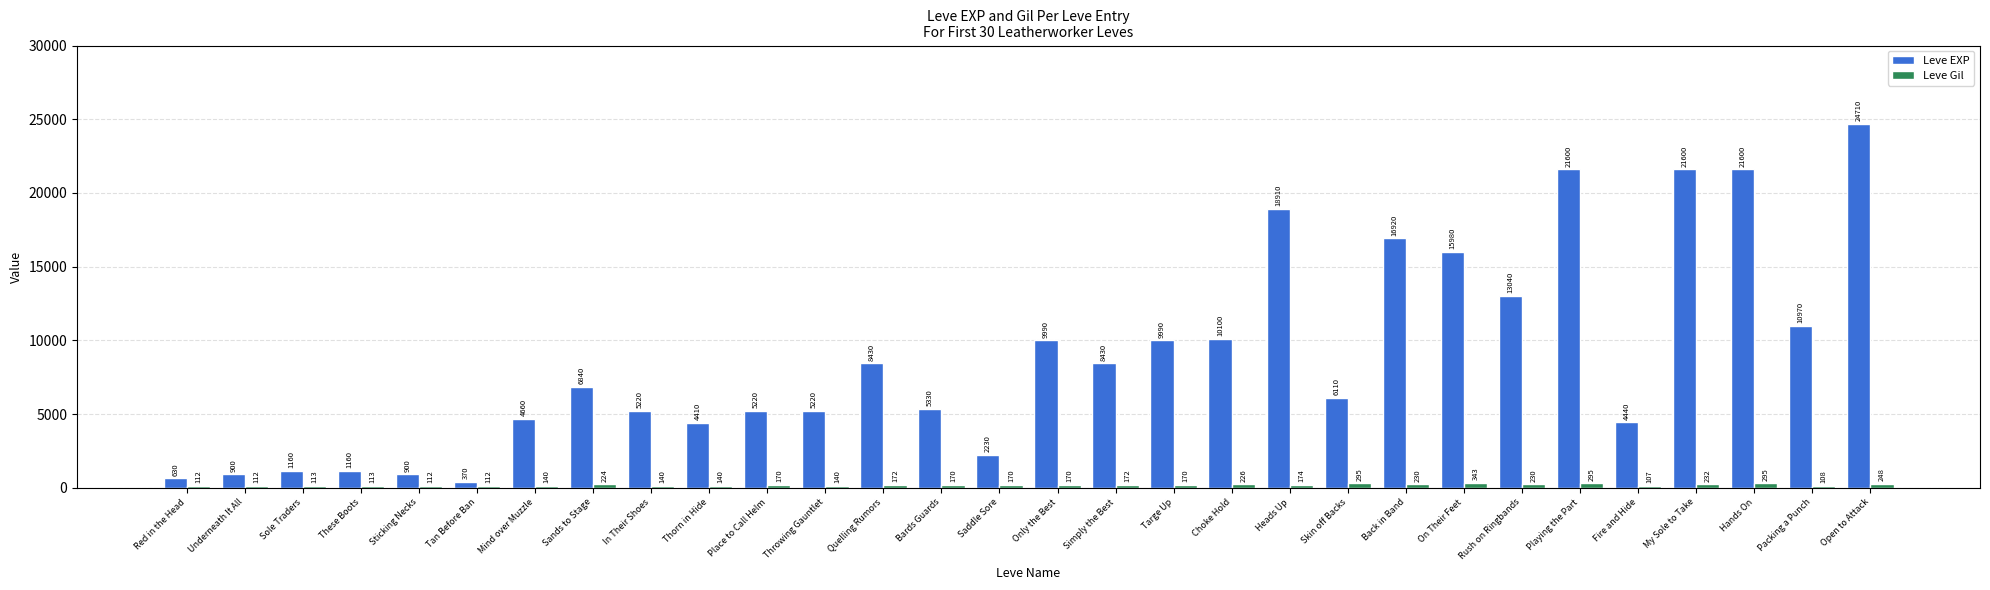

What is the total value across all series at On Their Feet?

16323